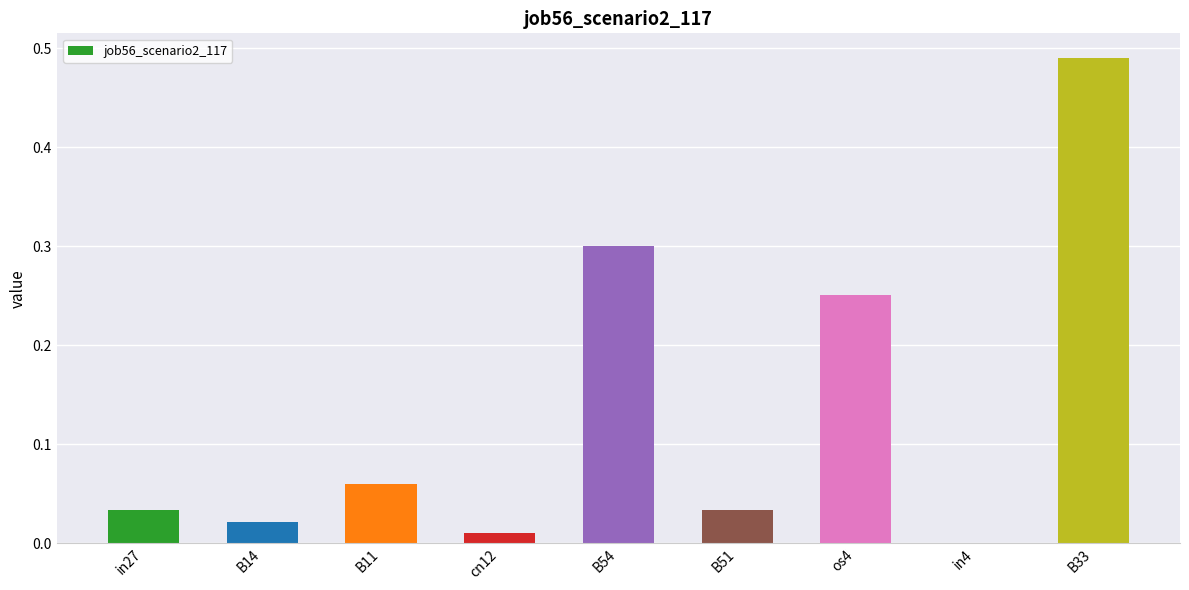

What is the sum of all values?

1.2